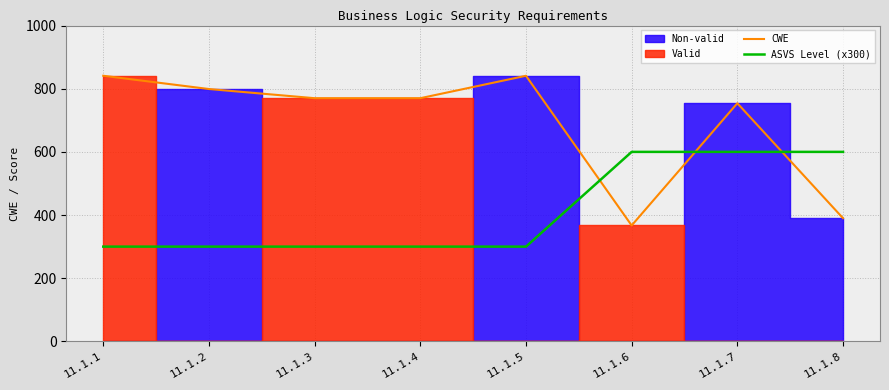

True or false: ASVS Level (x300) and CWE intersect in this chart.

True